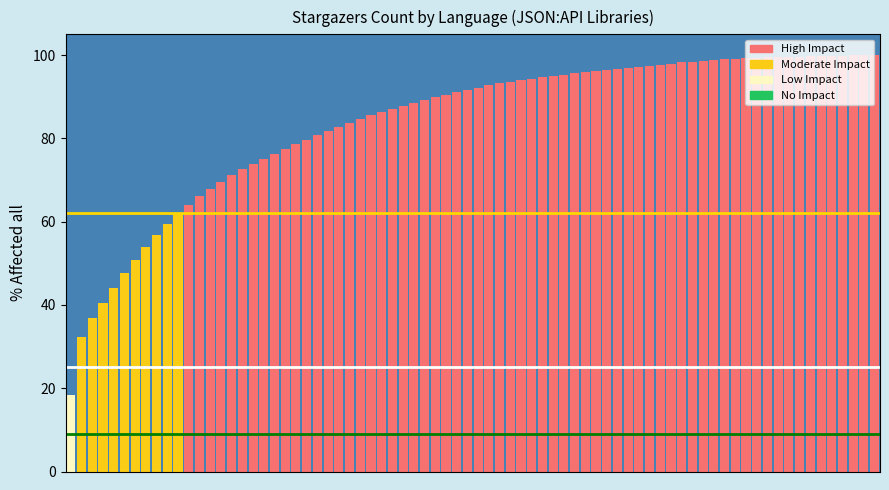

How many bars are there in total?

76